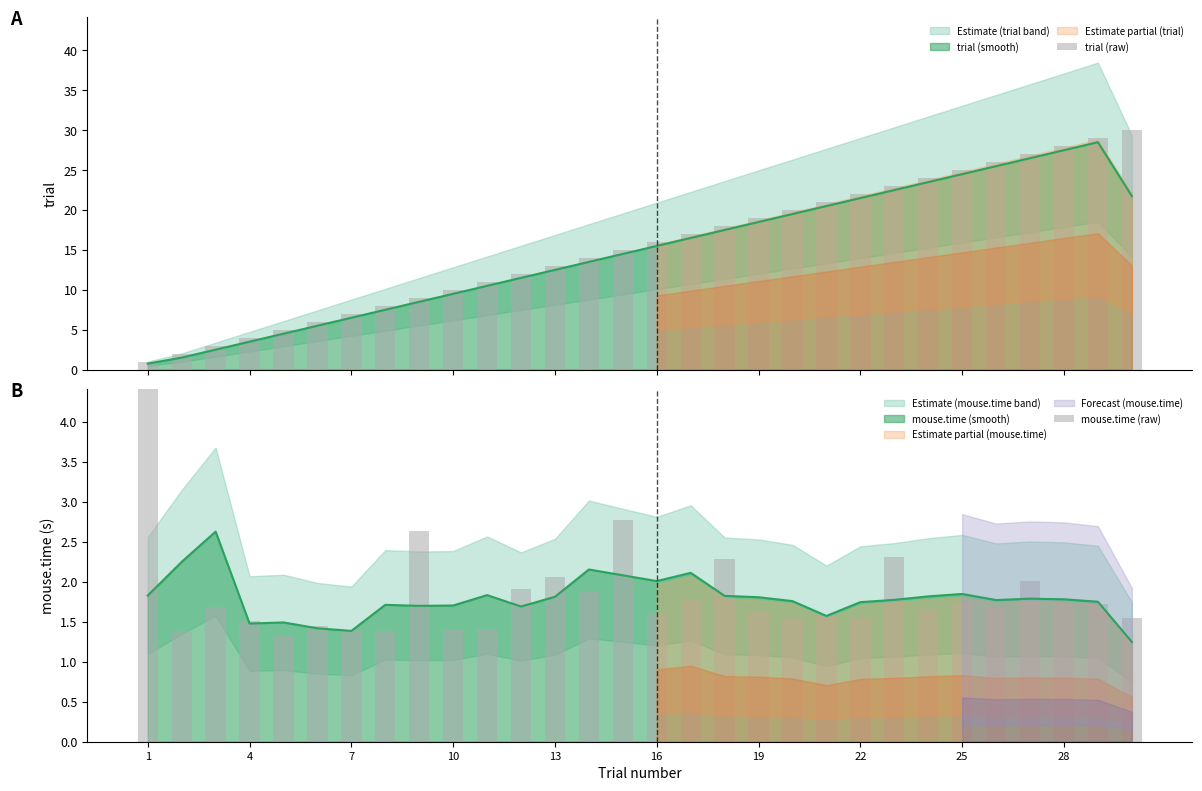

Reading left to right, transcribe all the data shown in this chart.

trial (raw): 1.0	2.0	3.0	4.0	5.0	6.0	7.0	8.0	9.0	10.0	11.0	12.0	13.0	14.0	15.0	16.0	17.0	18.0	19.0	20.0	21.0	22.0	23.0	24.0	25.0	26.0	27.0	28.0	29.0	30.0
mouse.time (raw): 5.9	1.4	1.7	1.5	1.3	1.4	1.4	1.4	2.6	1.4	1.4	1.9	2.1	1.9	2.8	1.6	1.8	2.3	1.6	1.5	1.6	1.5	2.3	1.7	1.8	1.7	2.0	1.7	1.7	1.5